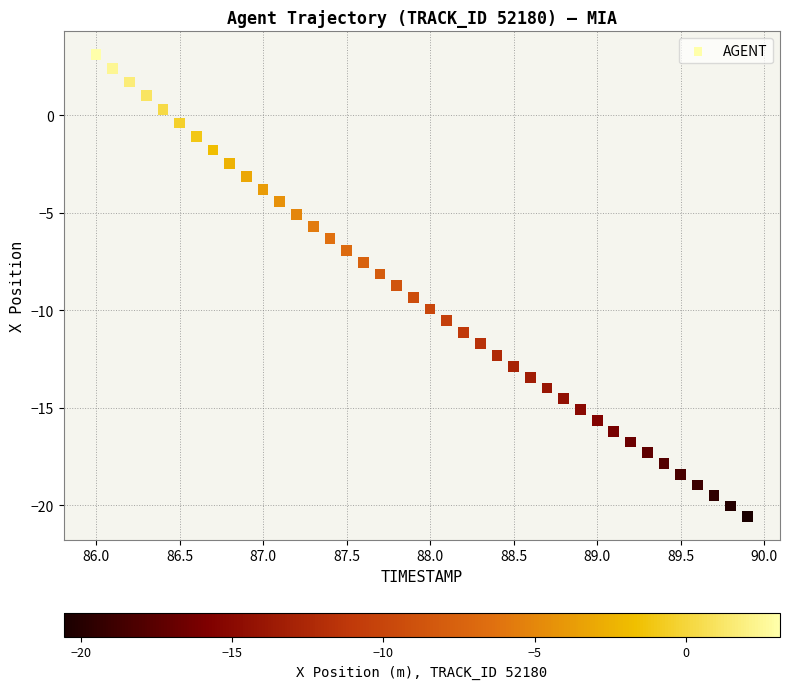

What is the range of X values (max minus min)?

3.9